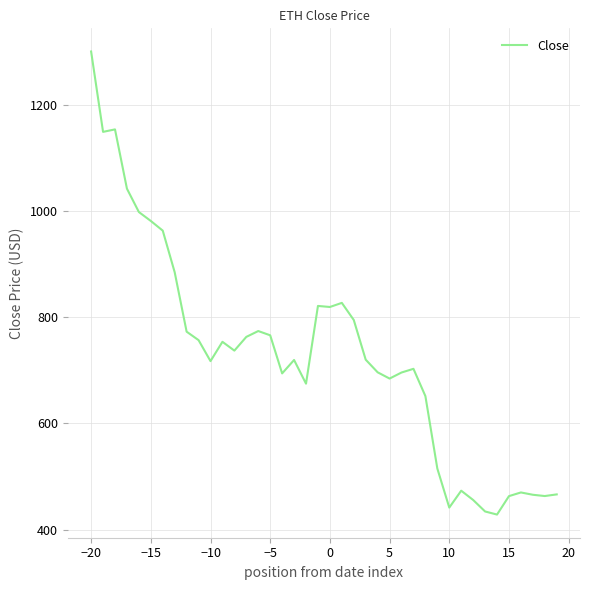

What is the minimum value shown in the chart?

428.6